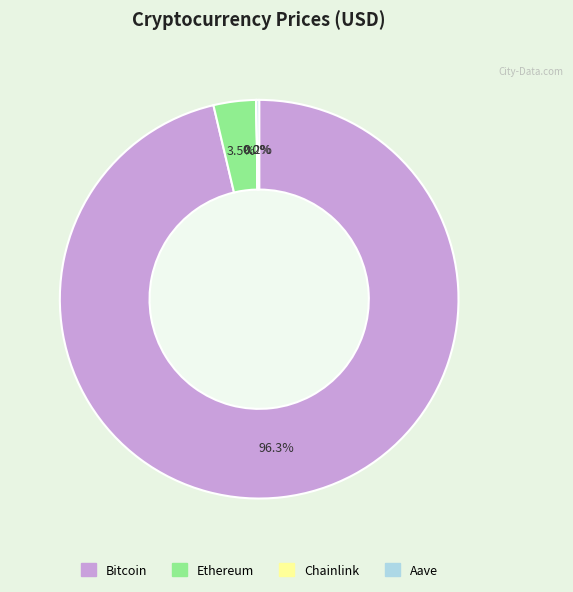

Which category has the biggest portion of the pie?

Bitcoin